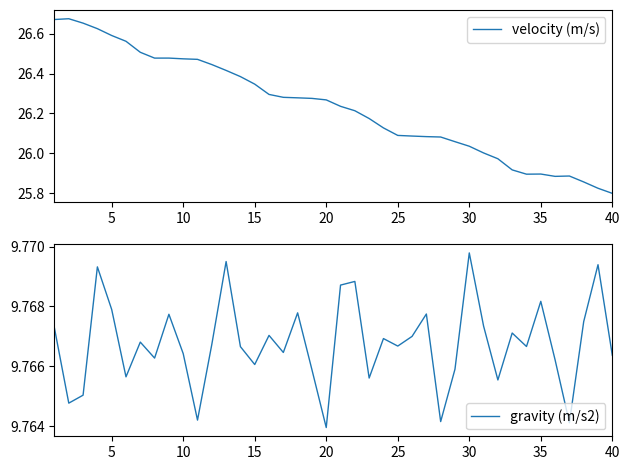

What is the smallest value displayed?

9.8